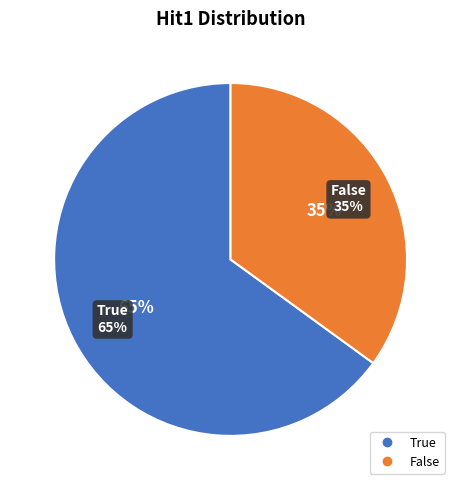

Which slice is the smallest?

False